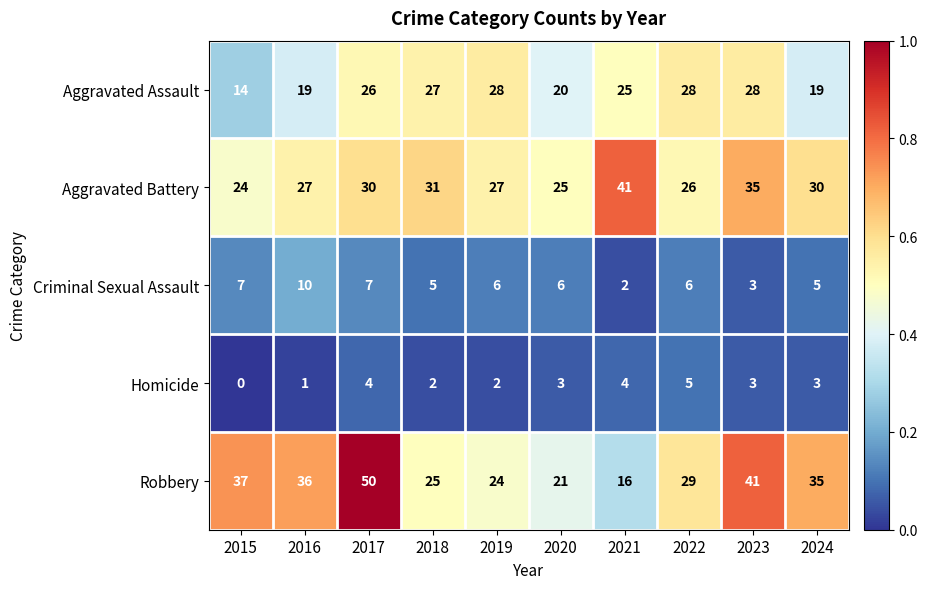

At which category does the chart reach its minimum across all series?

2015